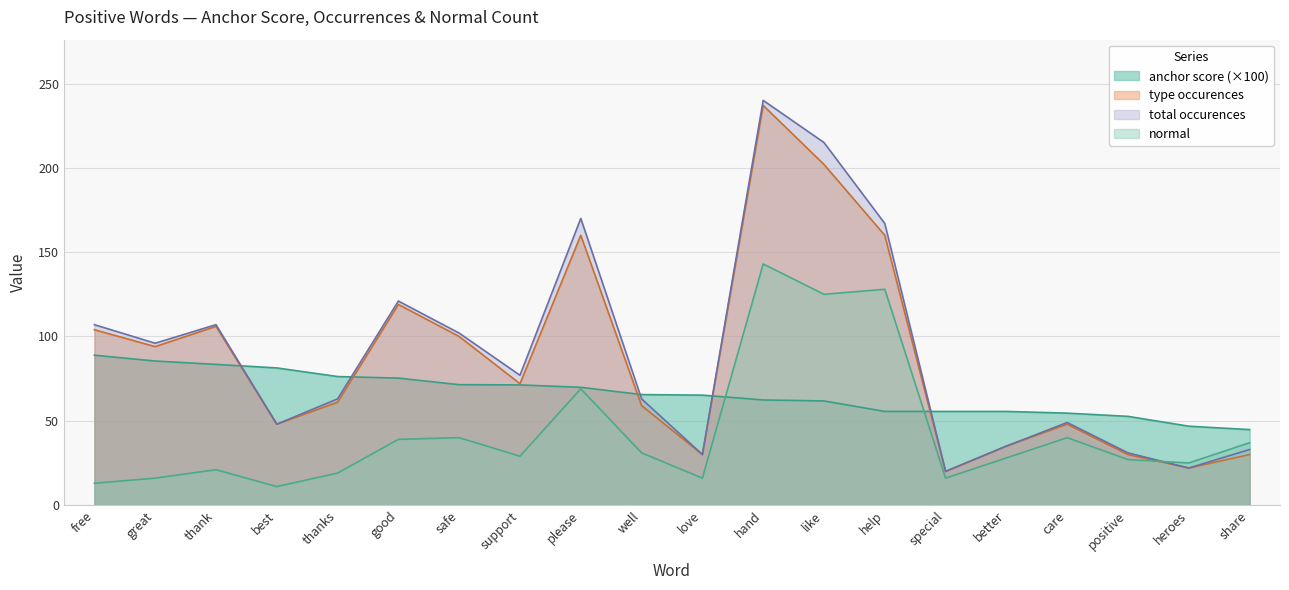

Where is the first local maximum for total occurences?

thank